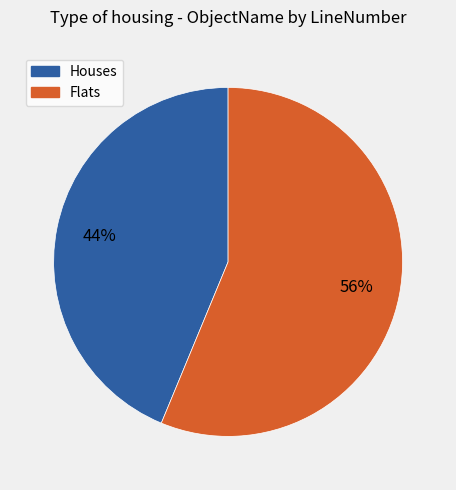

Does any single category account for the majority?

Yes